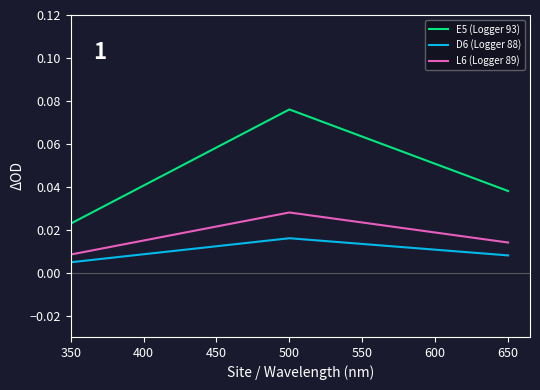

Where is L6 (Logger 89) nearest to the value 0?

350